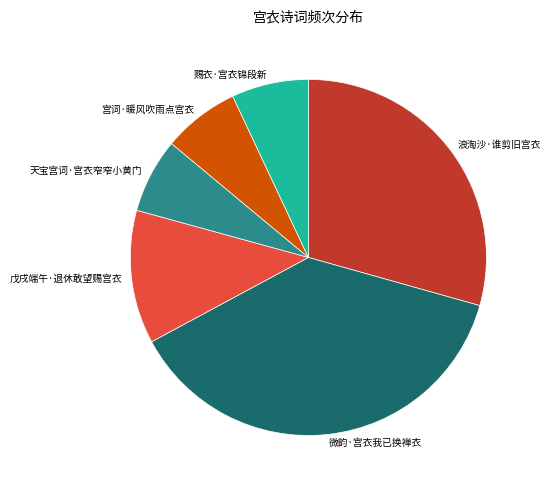

How many slices are in this pie chart?

6